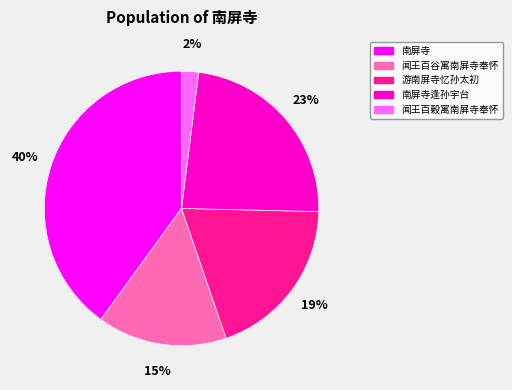

The 南屏寺 slice represents 40% of the pie. True or false?

True